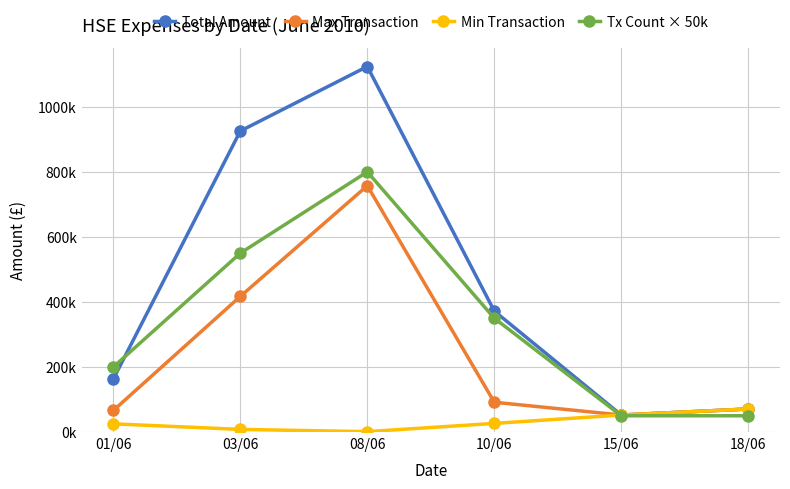

The Tx Count × 50k series shows 1340555.5 at 08/06. True or false?

False